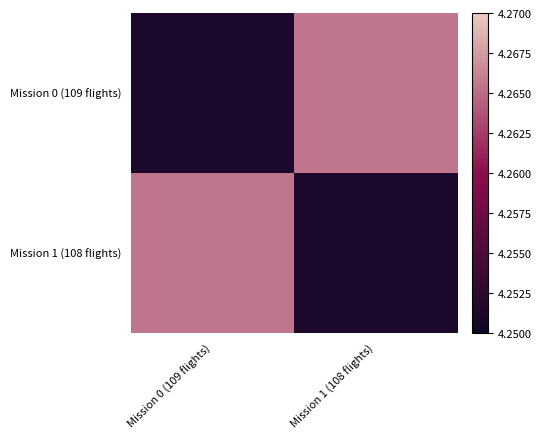

How many distinct data groups are displayed?

2